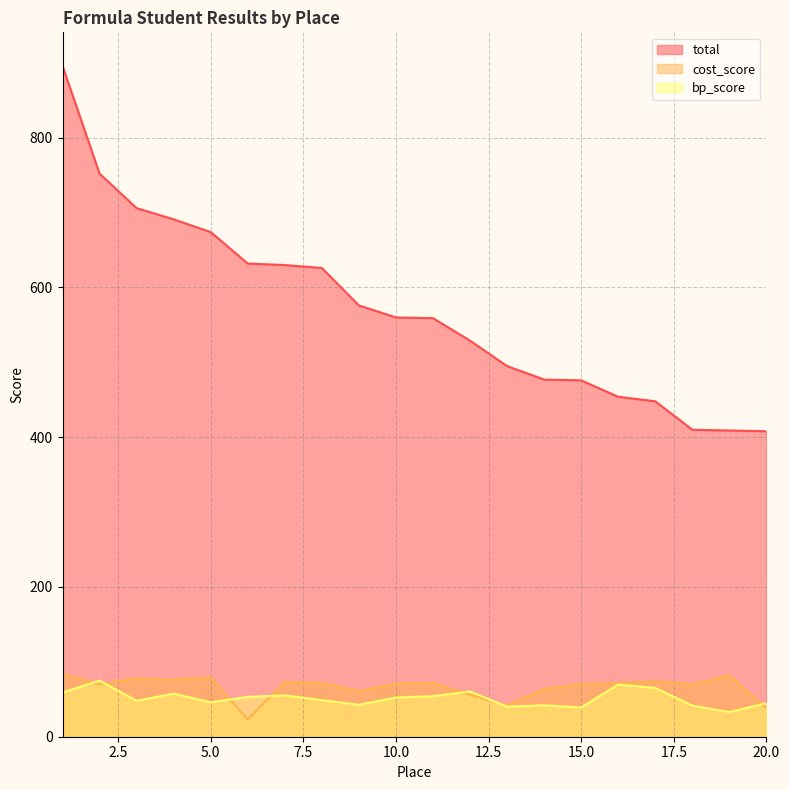

Is the value of cost_score at 4 greater than the value of bp_score at 14?

Yes